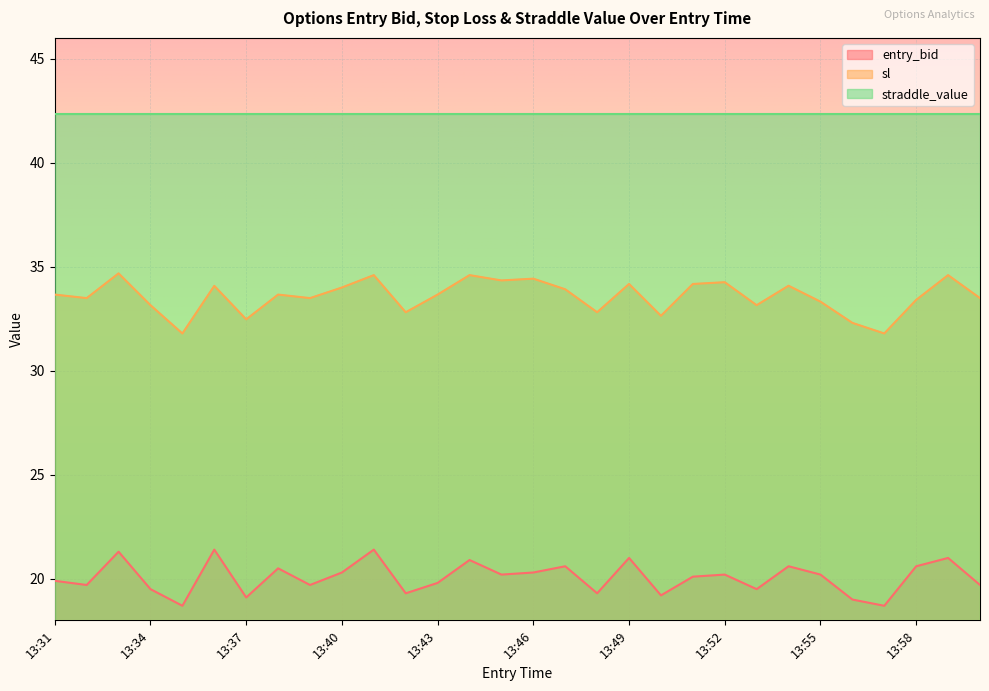

True or false: entry_bid and sl cross at least once.

False